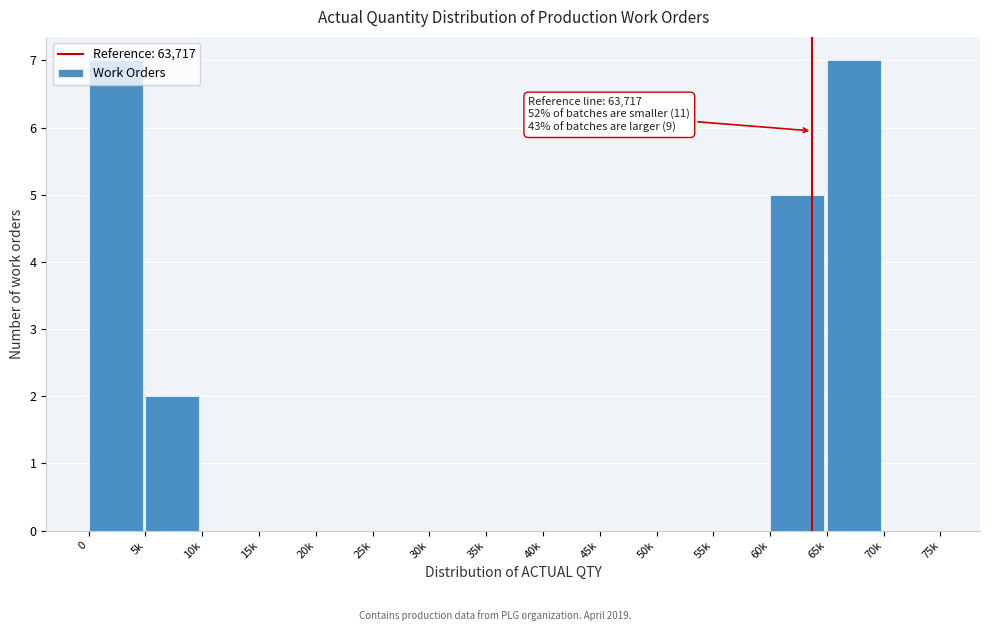

What is the greatest value displayed?

7